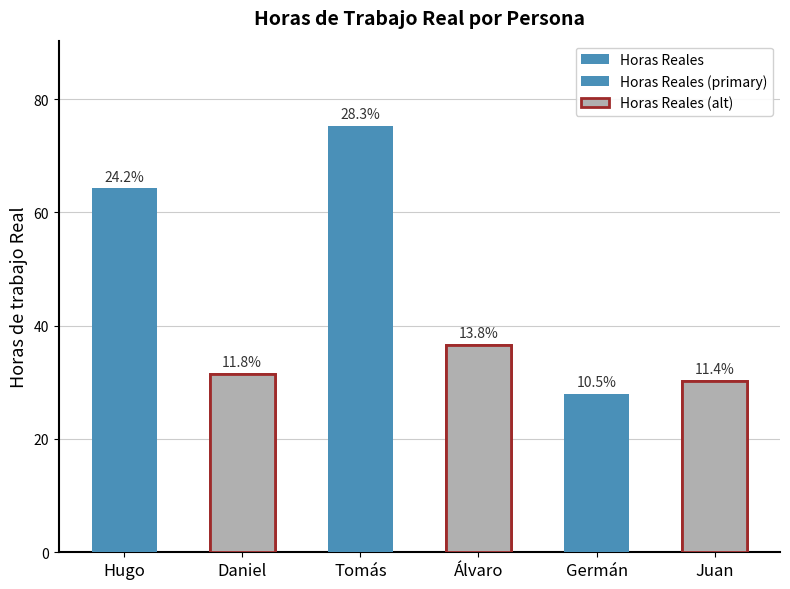

At which label does the data first exceed 36?

Hugo